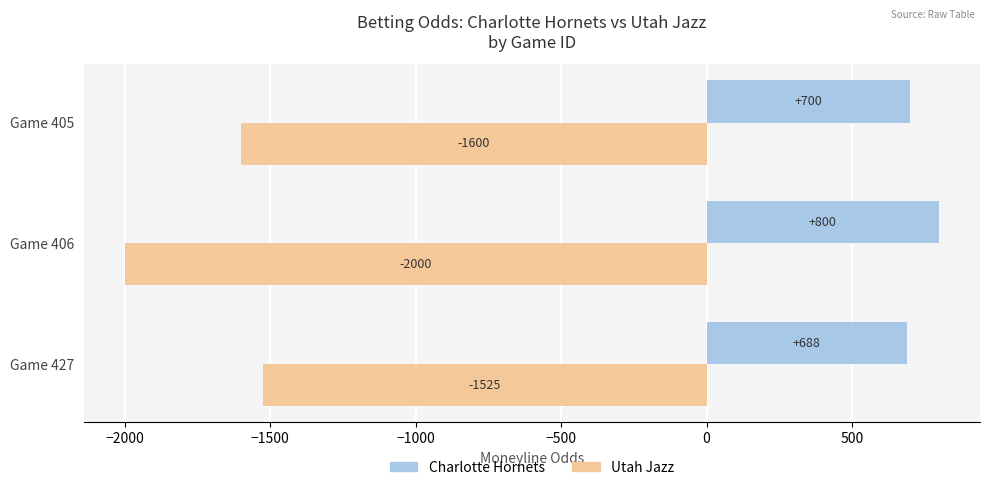

Rank the categories by Charlotte Hornets value from highest to lowest.

Game 406, Game 405, Game 427